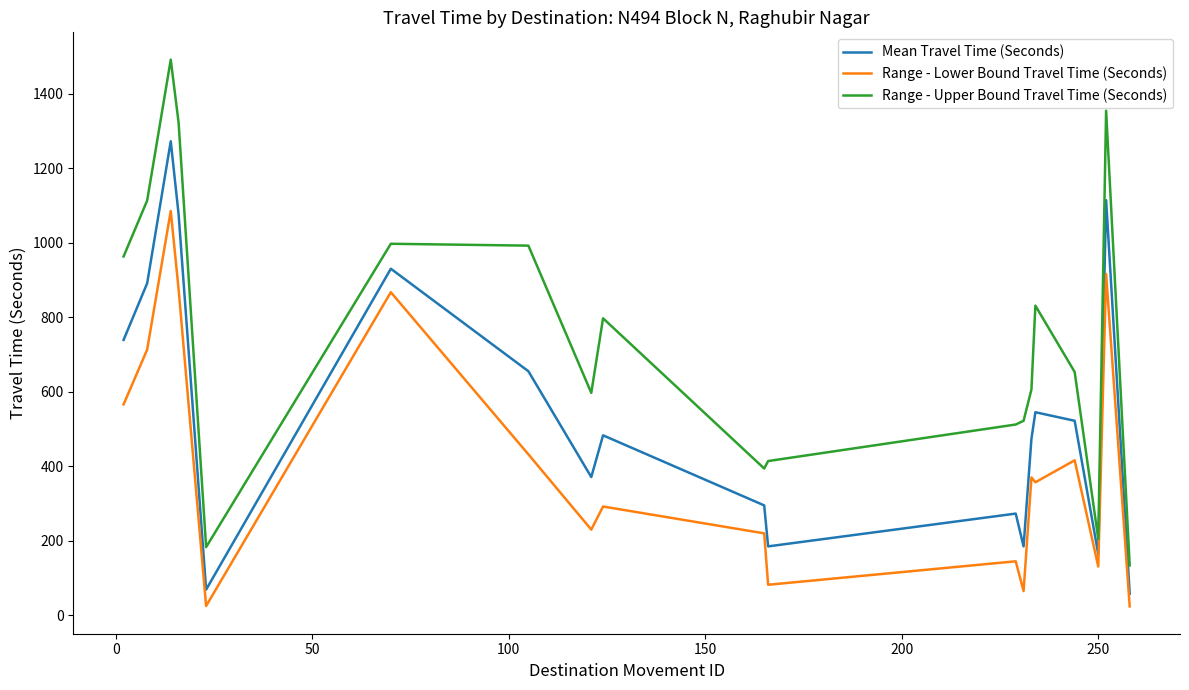

Which series has the largest range (max minus min)?

Range - Upper Bound Travel Time (Seconds)